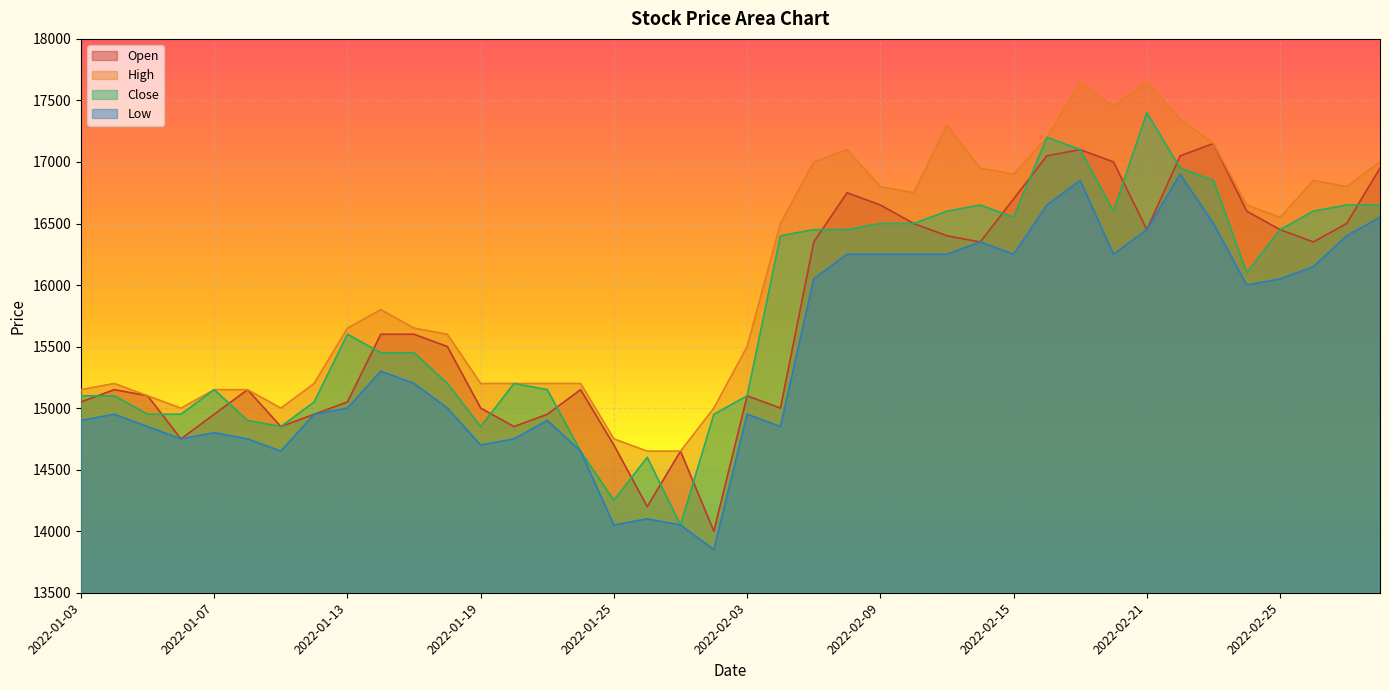

Reading right to left, what are all the values shown in this chart?

Open: 16950	16500	16350	16450	16600	17150	17050	16450	17000	17100	17050	16700	16350	16400	16500	16650	16750	16350	15000	15100	14000	14650	14200	14700	15150	14950	14850	15000	15500	15600	15600	15050	14950	14850	15150	14950	14750	15100	15150	15050
High: 17000	16800	16850	16550	16650	17150	17350	17650	17450	17650	17200	16900	16950	17300	16750	16800	17100	17000	16500	15500	15000	14650	14650	14750	15200	15200	15200	15200	15600	15650	15800	15650	15200	15000	15150	15150	15000	15100	15200	15150
Close: 16650	16650	16600	16450	16100	16850	16950	17400	16600	17100	17200	16550	16650	16600	16500	16500	16450	16450	16400	15100	14950	14050	14600	14250	14650	15150	15200	14850	15200	15450	15450	15600	15050	14850	14900	15150	14950	14950	15100	15100
Low: 16550	16400	16150	16050	16000	16500	16900	16450	16250	16850	16650	16250	16350	16250	16250	16250	16250	16050	14850	14950	13850	14050	14100	14050	14650	14900	14750	14700	15000	15200	15300	15000	14950	14650	14750	14800	14750	14850	14950	14900